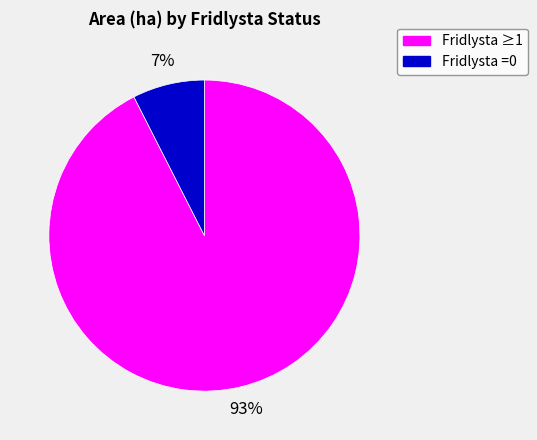

To the nearest percent, what is the average slice percentage?

50%